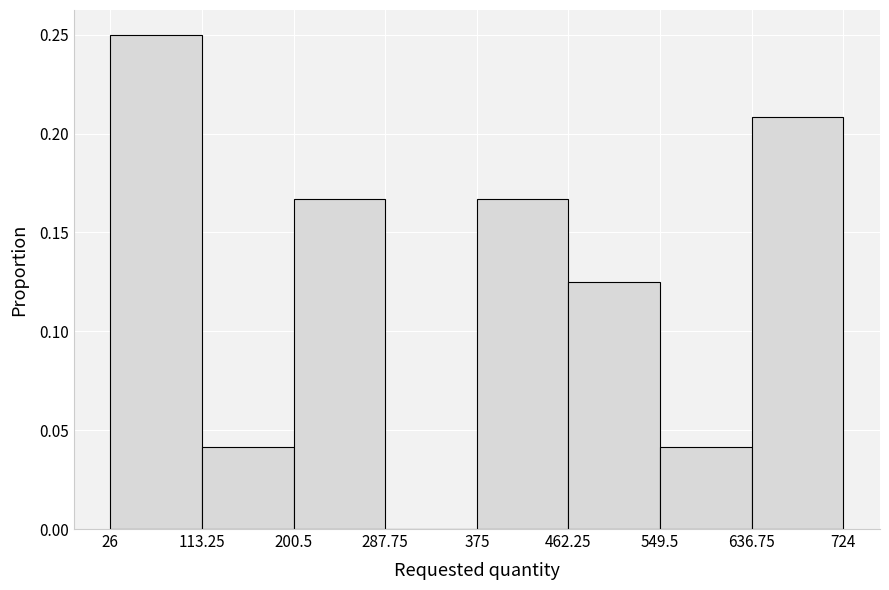

What is the height of the bar covering 462.25 to 549.5 on the x-axis? The values are not printed on the chart, so give them approximately, as read against the axis.

0.125